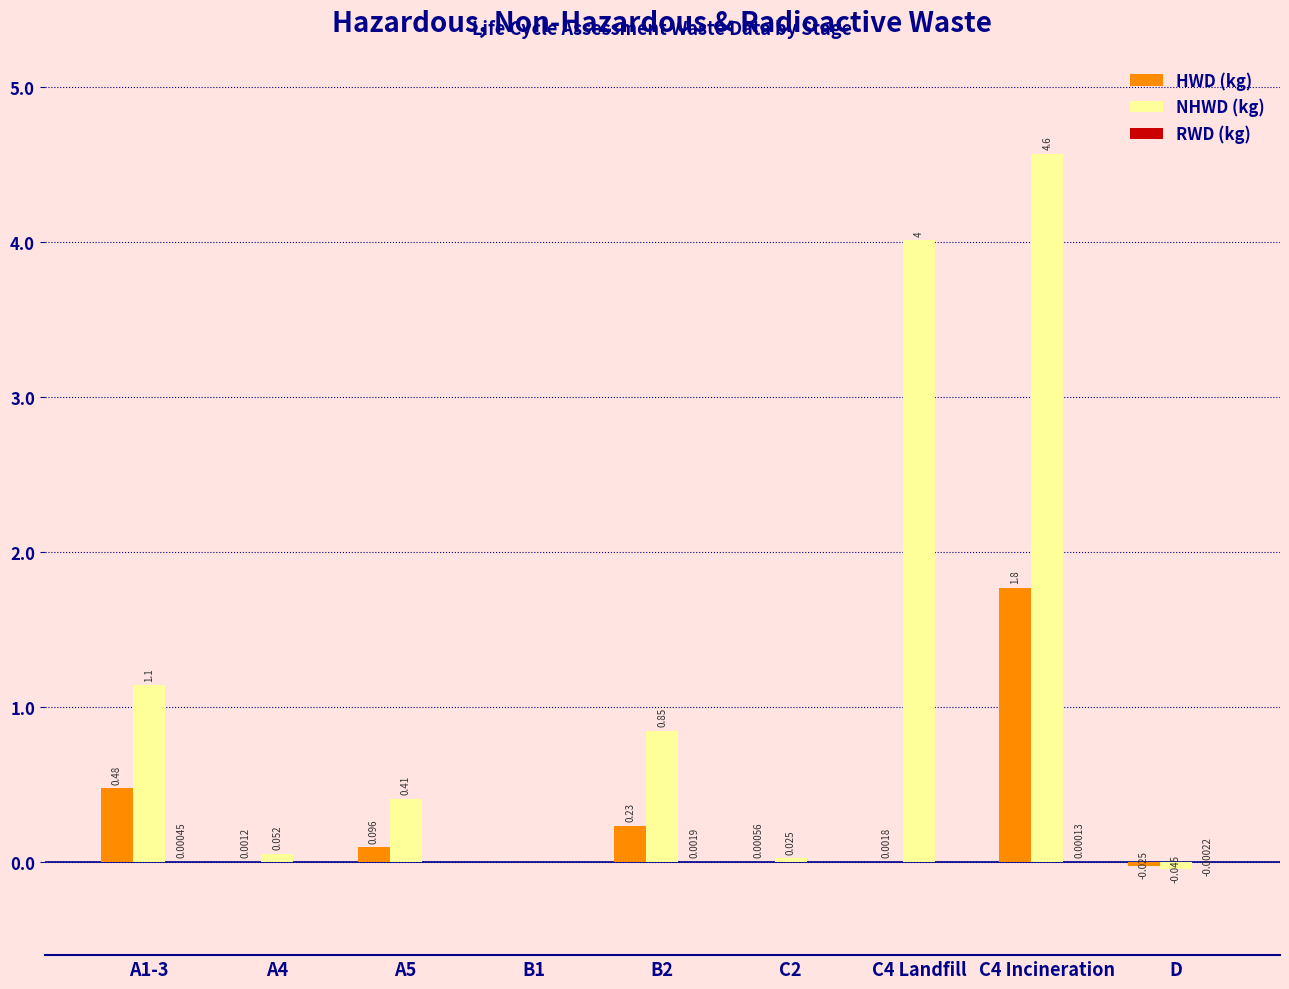

Which series changed the most between A1-3 and C4 Incineration?

NHWD (kg)